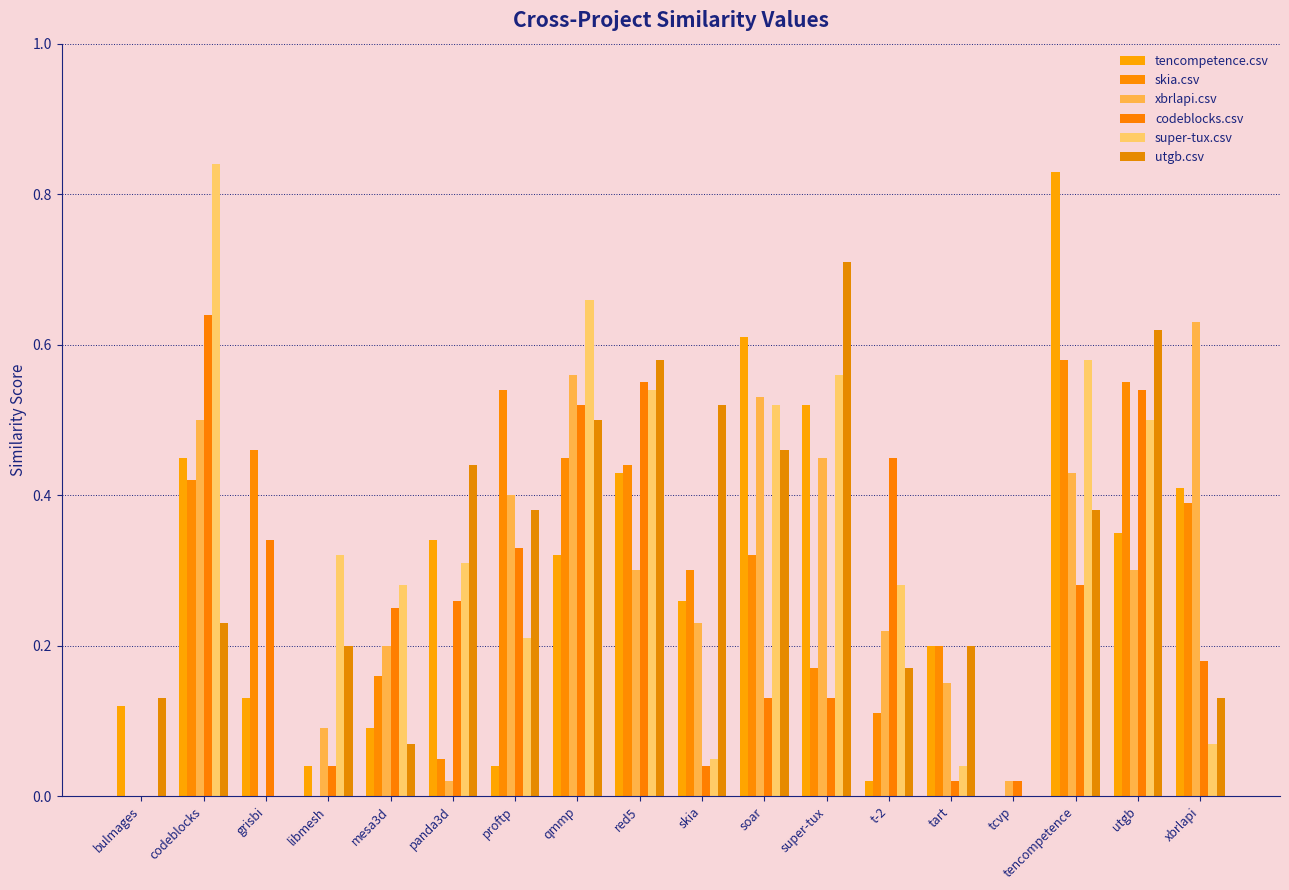

Are the bars horizontal?

No